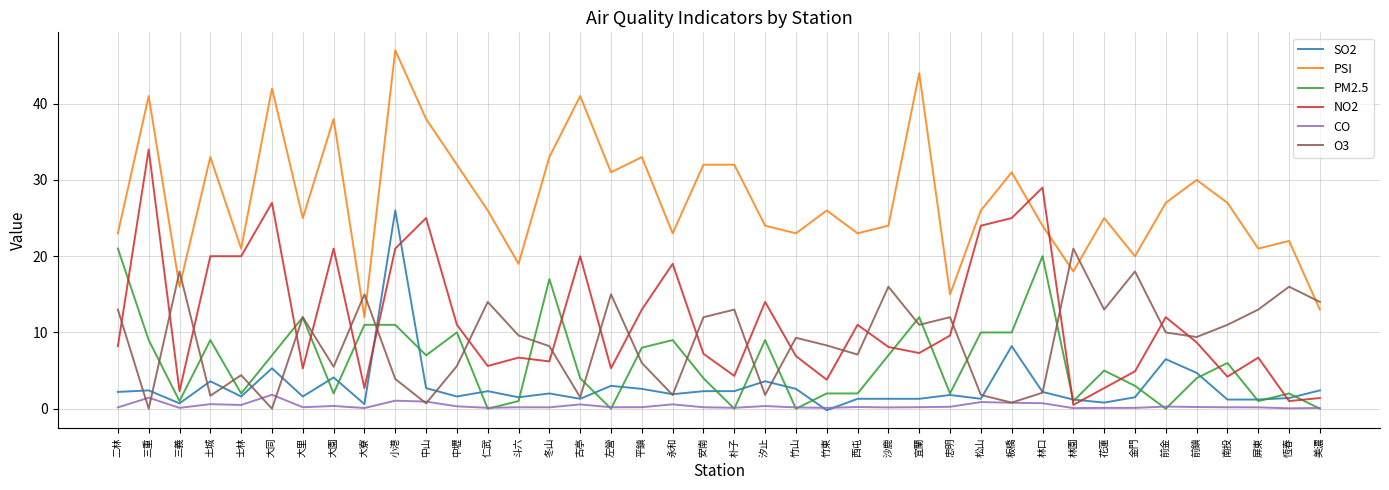

Which label corresponds to the largest value in the chart?

小港